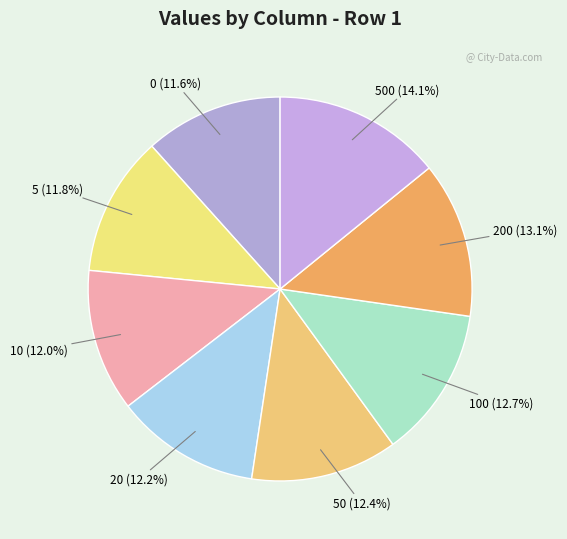

How many segments does this pie chart have?

8